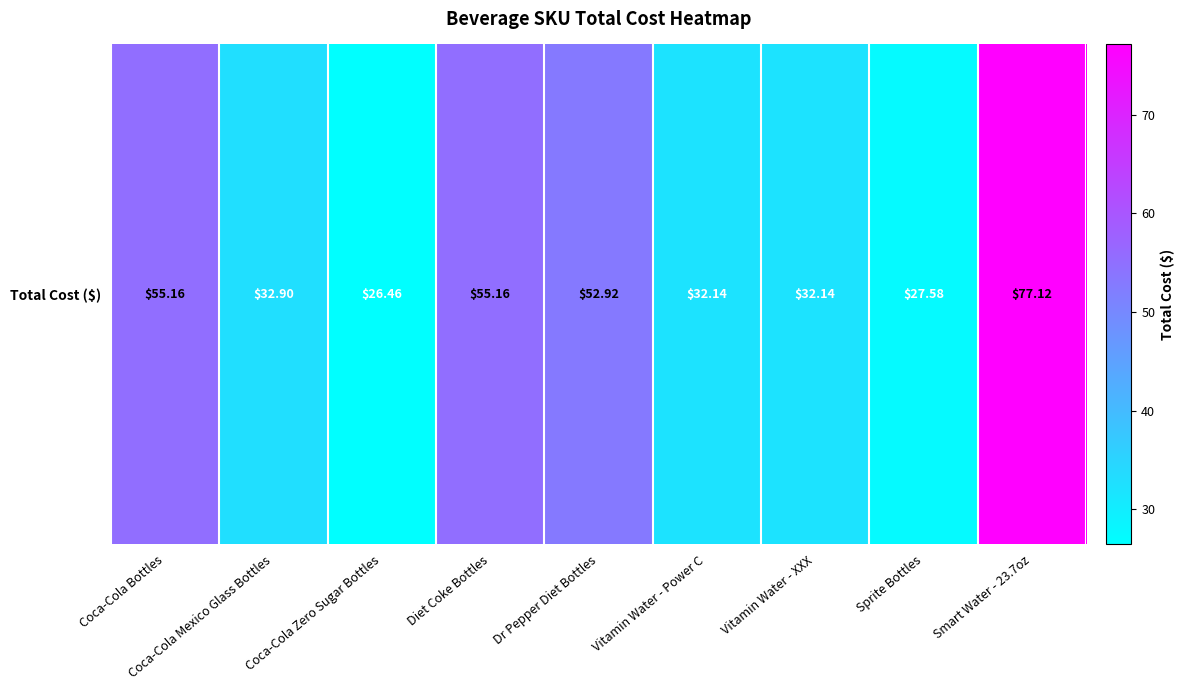

The value at Coca-Cola Zero Sugar Bottles is 36.0. True or false?

False